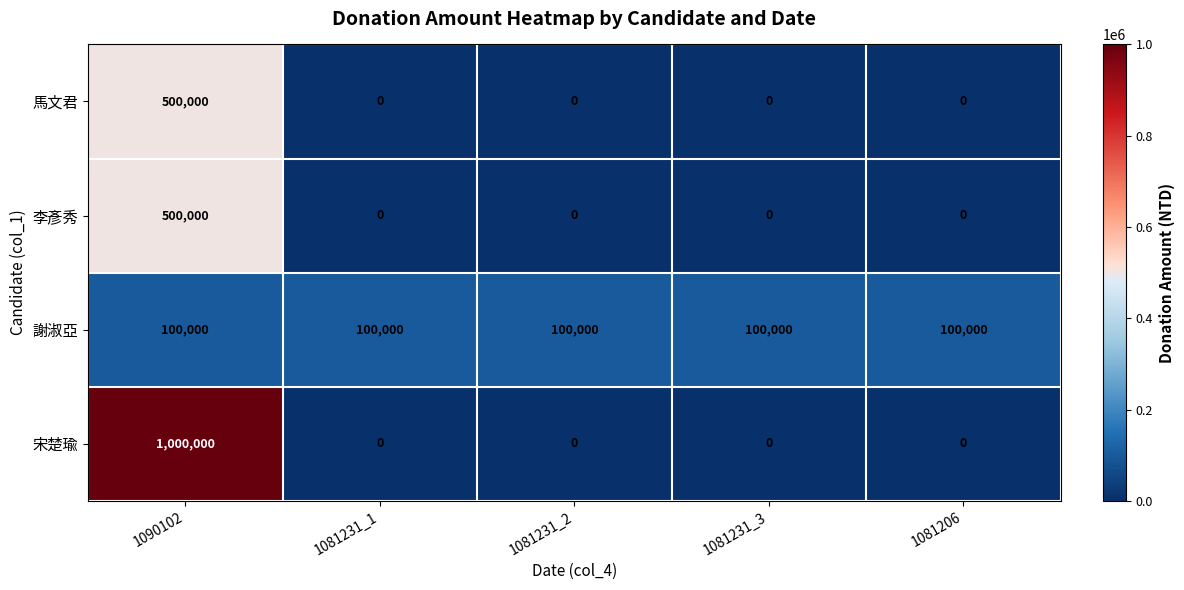

What is the sum of the 宋楚瑜 values at 1081231_2 and 1090102?

1000000